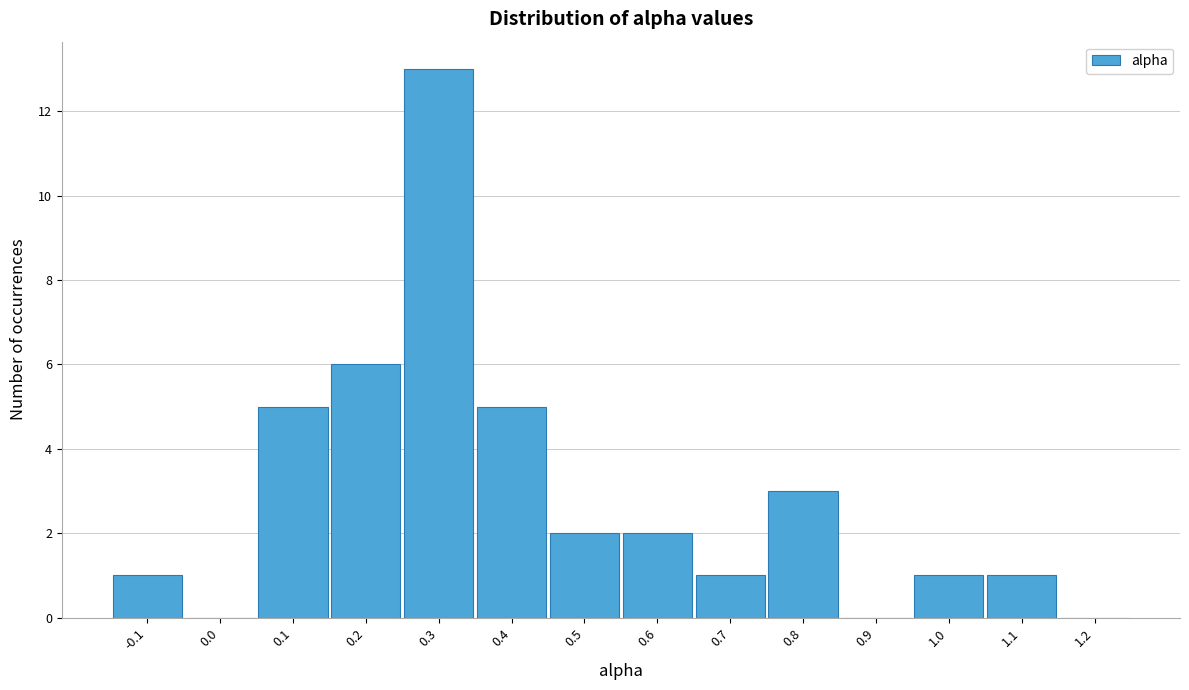

Reading left to right, list all the values displayed in this chart.

-0.1=1	0.0=0	0.1=5	0.2=6	0.3=13	0.4=5	0.5=2	0.6=2	0.7=1	0.8=3	0.9=0	1.0=1	1.1=1	1.2=0